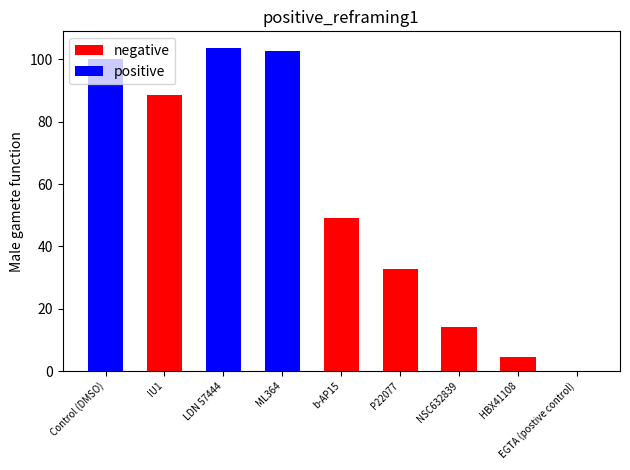

Does the chart contain stacked bars?

No